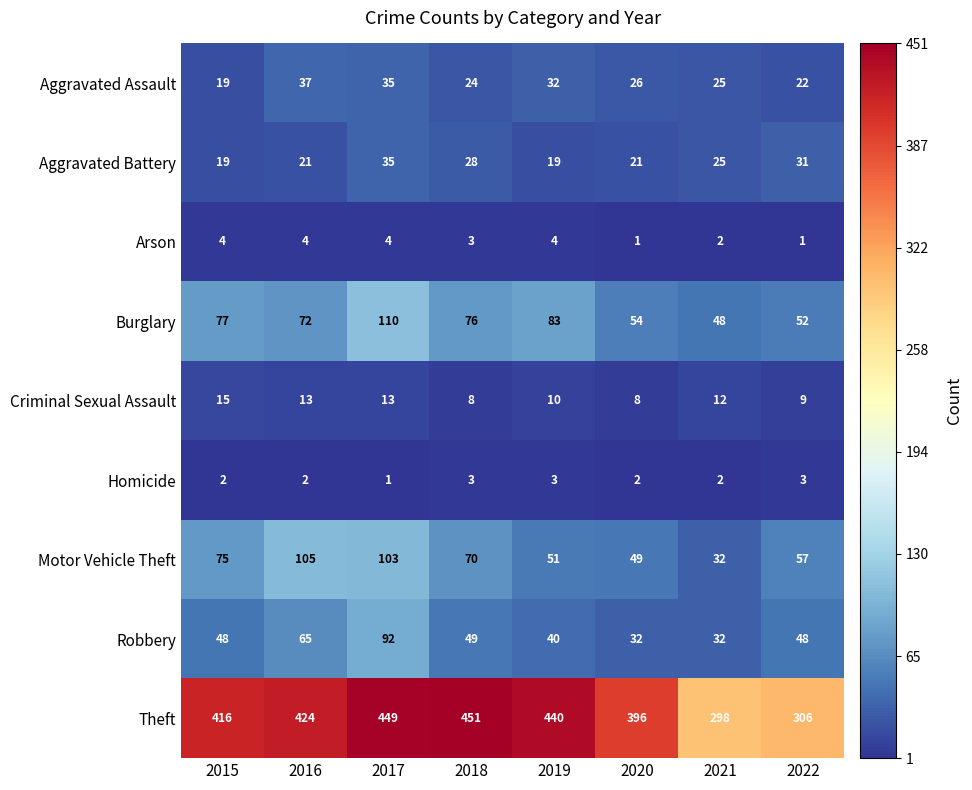

What is the total value across all series at 2021?

476